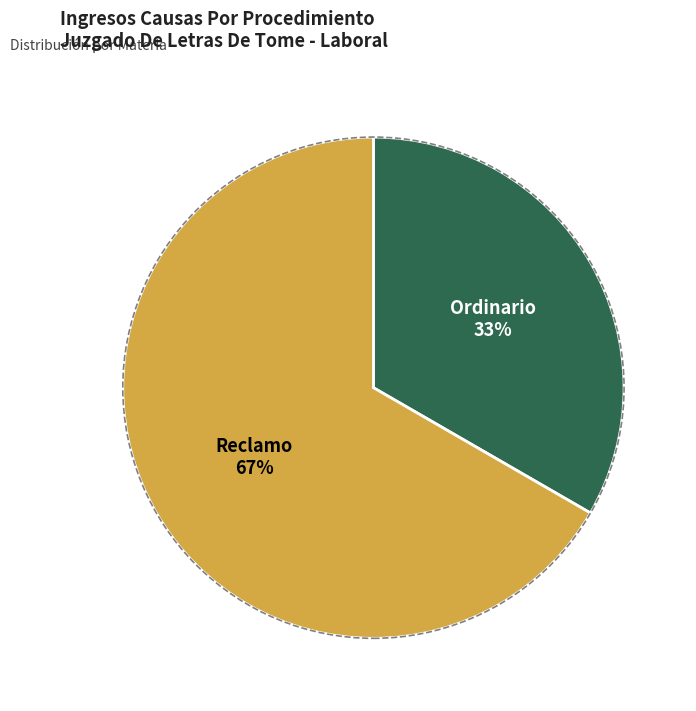

To the nearest percent, what is the combined percentage of Ordinario and Reclamo?

100%